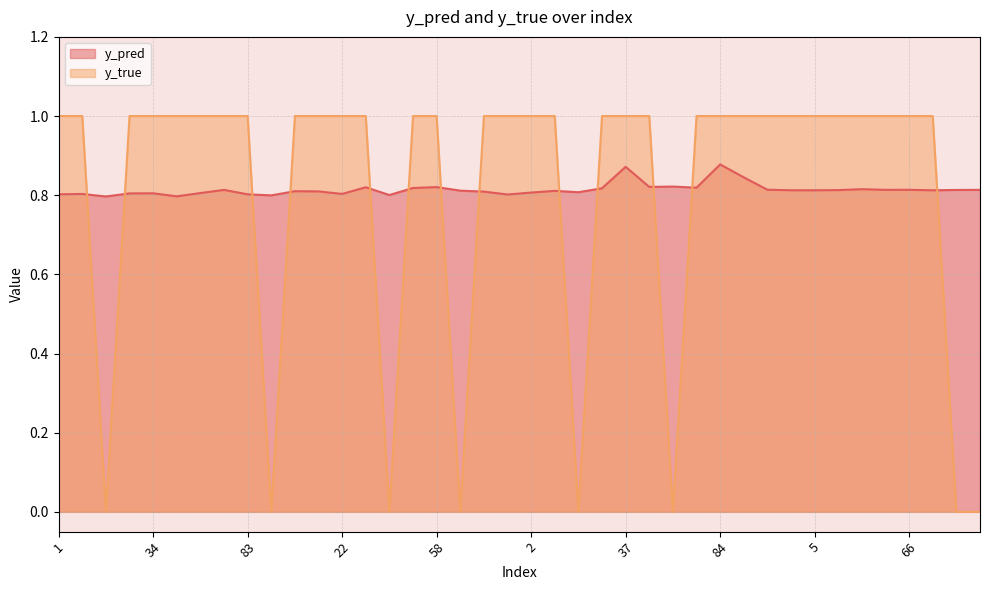

How many categories are shown in the chart?

40